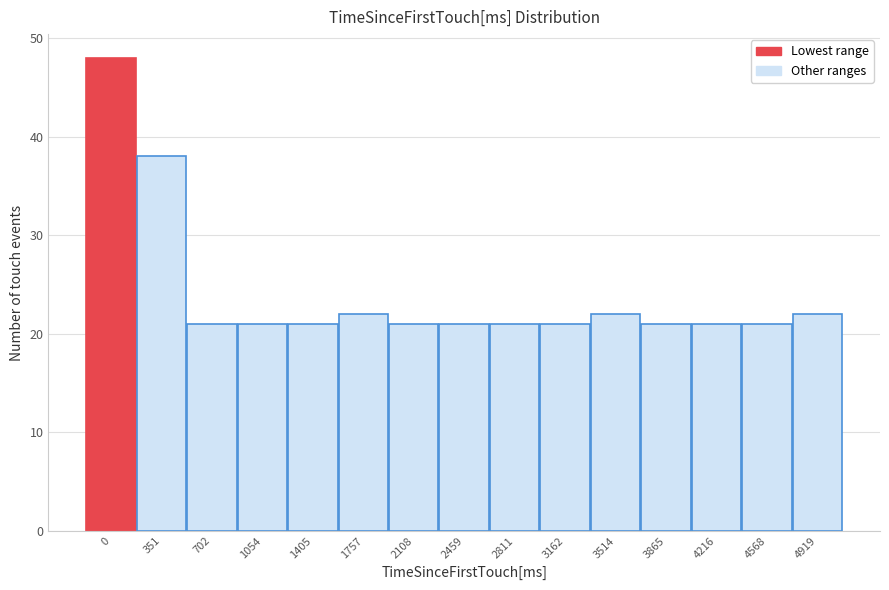

Reading left to right, extract all data points from this chart.

48	38	21	21	21	22	21	21	21	21	22	21	21	21	22